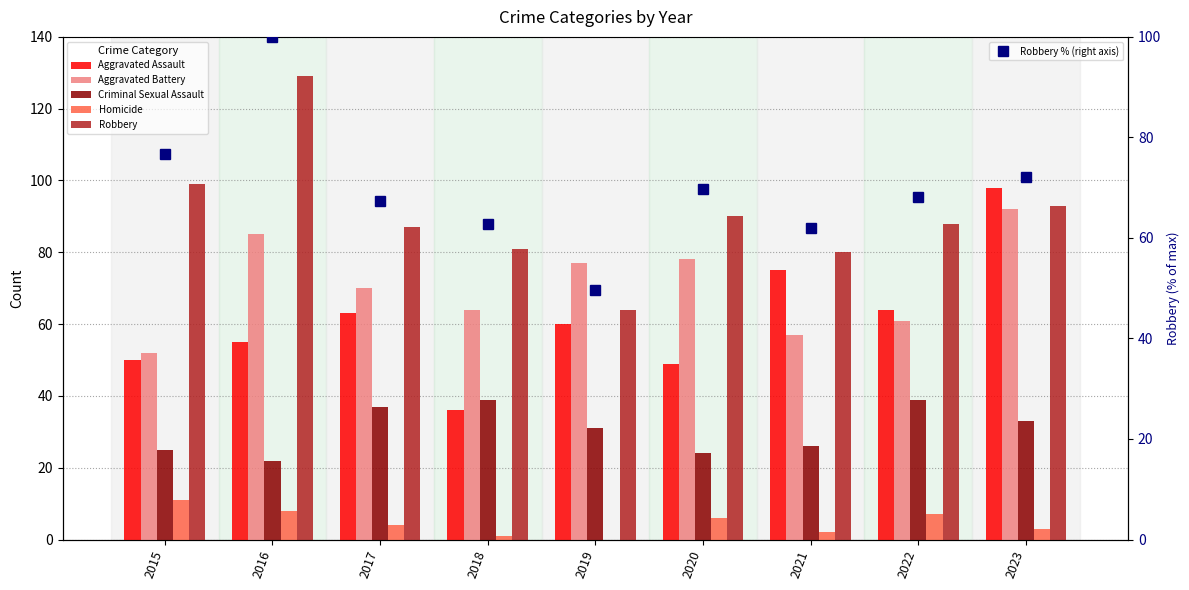

Between 2018 and 2020, which series saw the biggest shift?

Criminal Sexual Assault